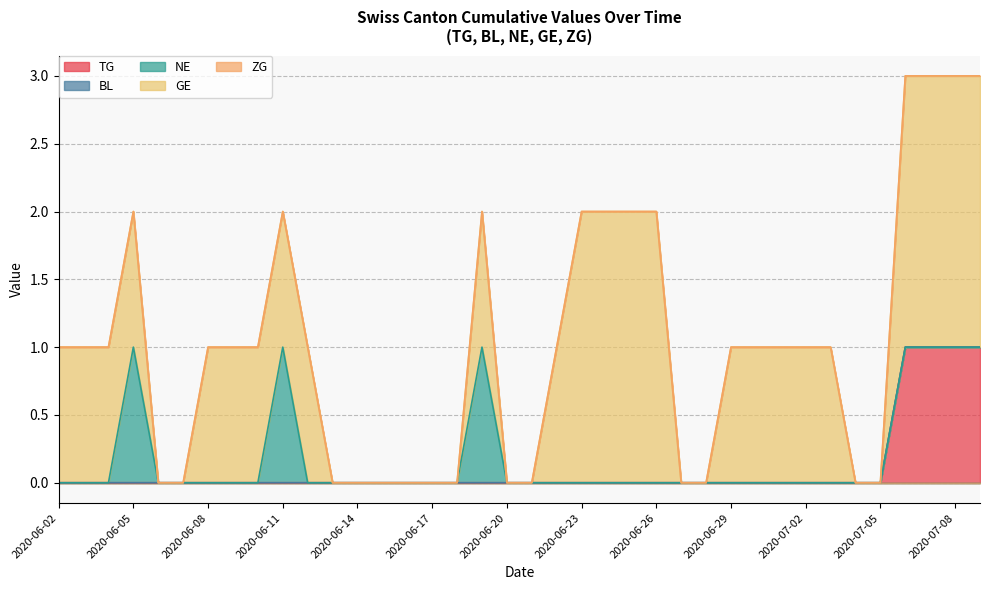

At 2020-06-22, list the series in order from largest to smallest.

GE, TG, BL, NE, ZG